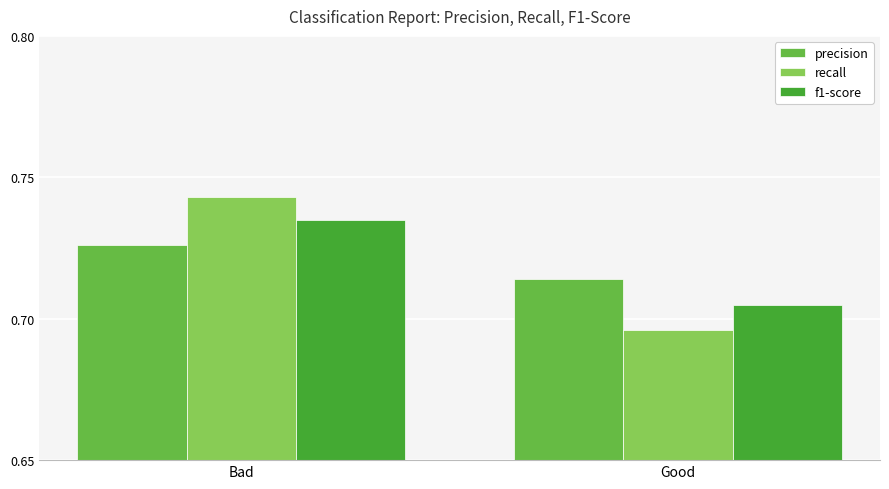

What are all the series names shown in the legend?

precision, recall, f1-score